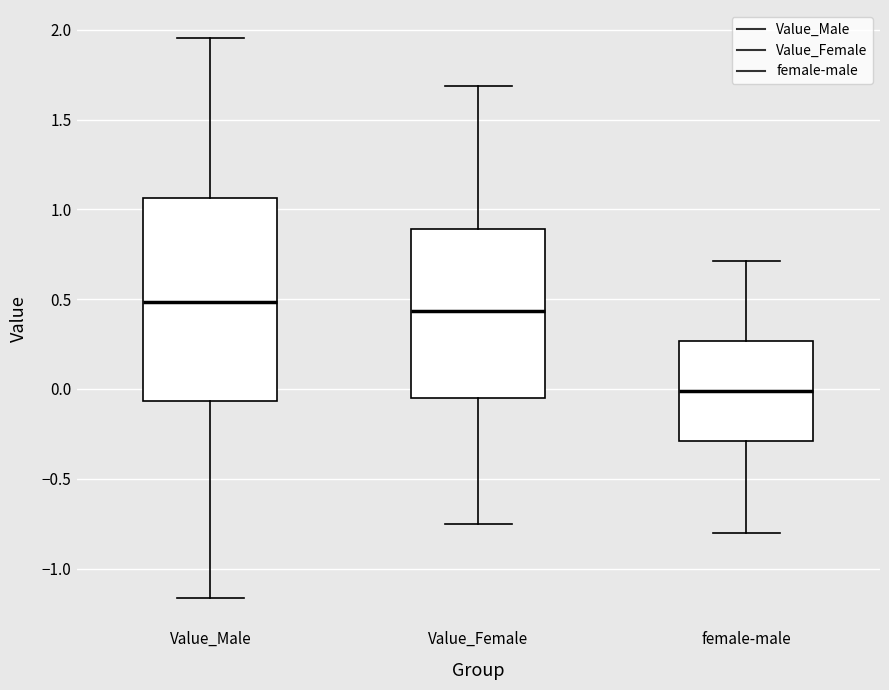

Reading left to right, transcribe this box plot: for each box, give where its median line is, the range the box spans, and where its two whiskers end, as read against the y-axis. The values are not printed on the chart, so give them approximately, as read against the axis.

Value_Male: median 0.50, box -0.05 to 1.05, whiskers -1.15 to 1.95
Value_Female: median 0.45, box -0.05 to 0.90, whiskers -0.75 to 1.70
female-male: median 0.00, box -0.30 to 0.25, whiskers -0.80 to 0.70